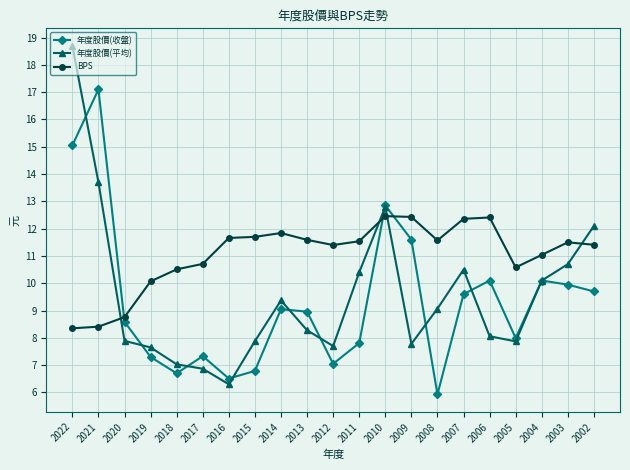

How many categories are shown in the chart?

21